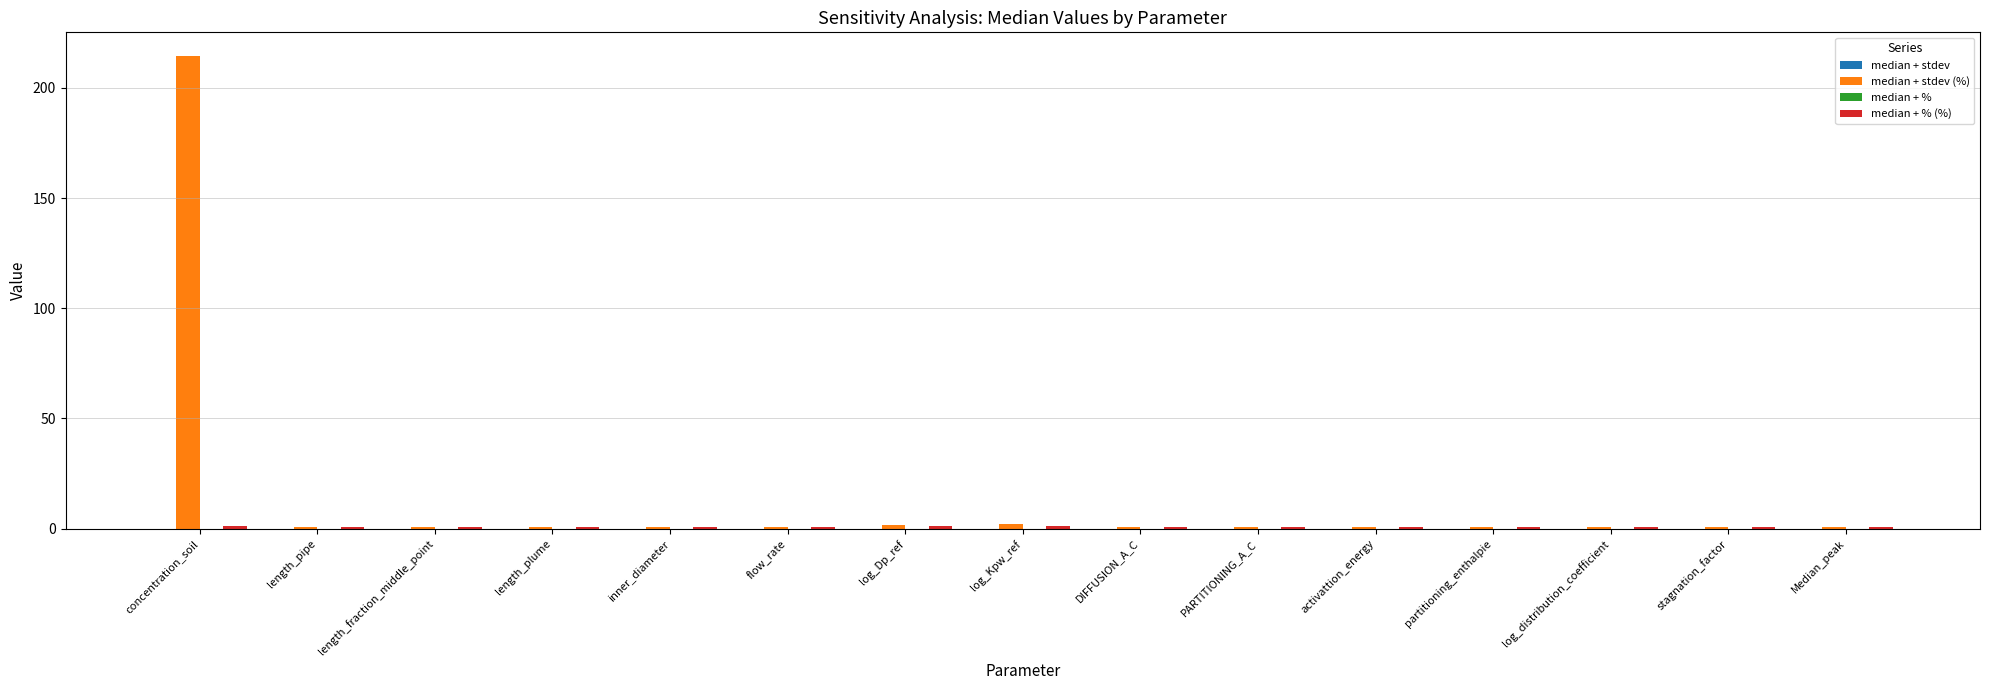

Which label corresponds to the largest value in the chart?

concentration_soil